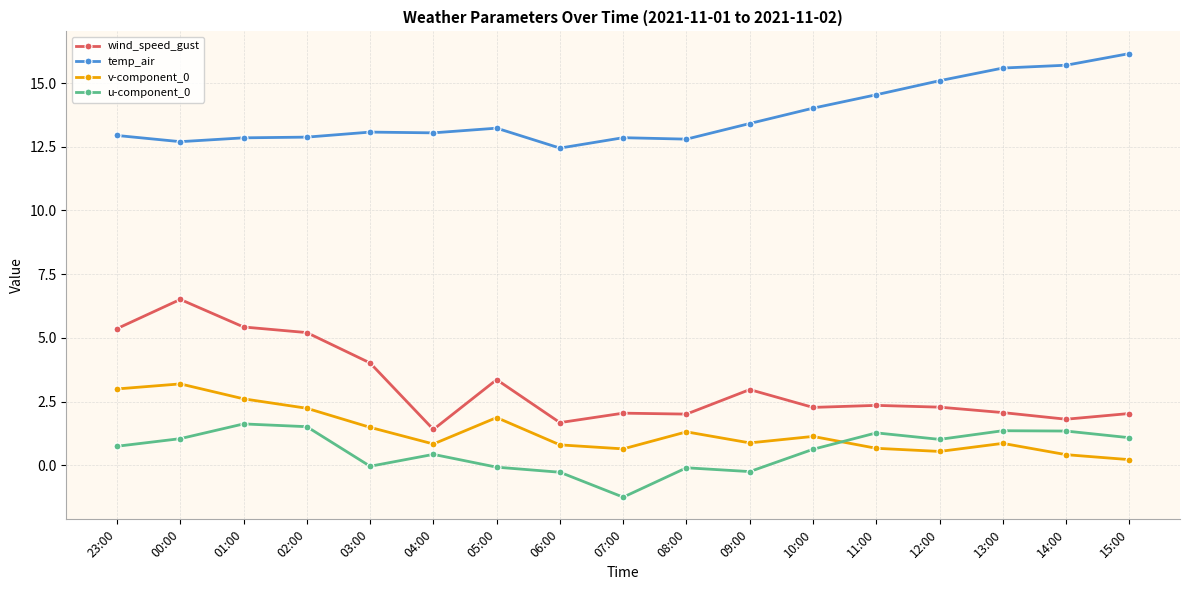

What is the difference between the maximum and second lowest values in the u-component_0 series?

1.9